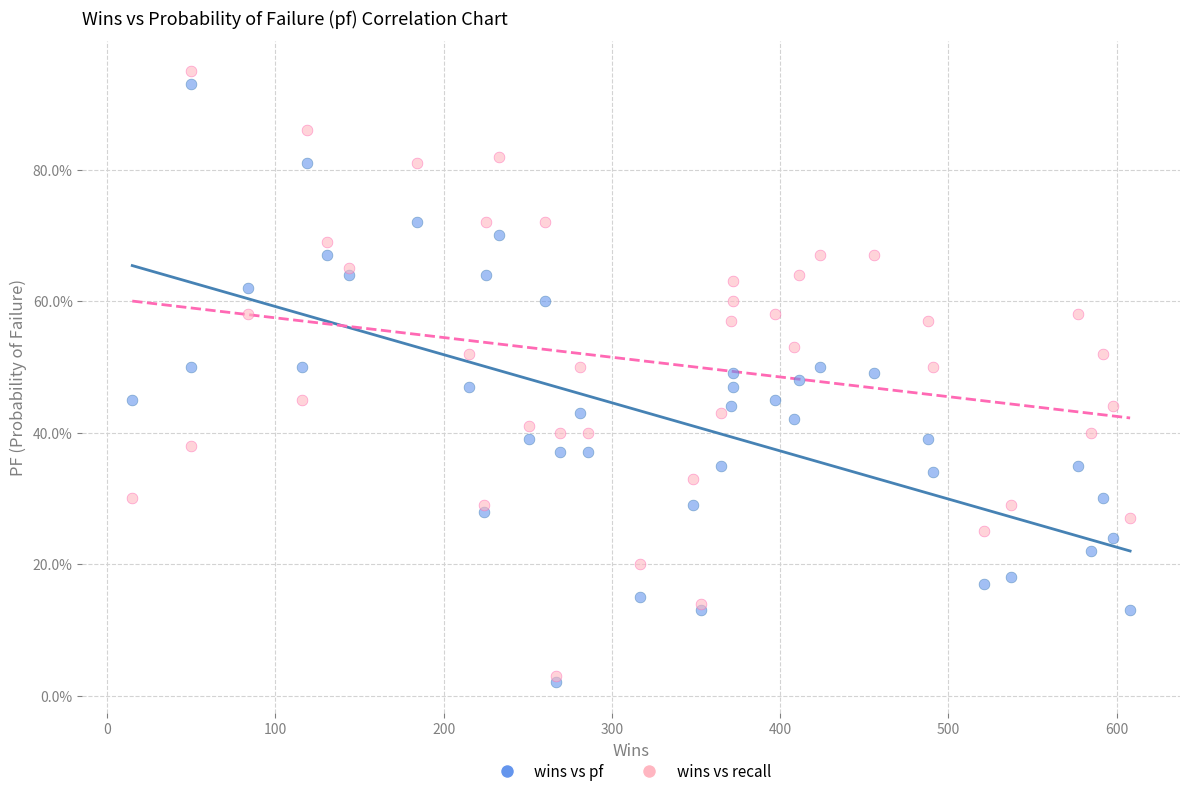

What are all the series names shown in the legend?

wins vs pf, wins vs recall